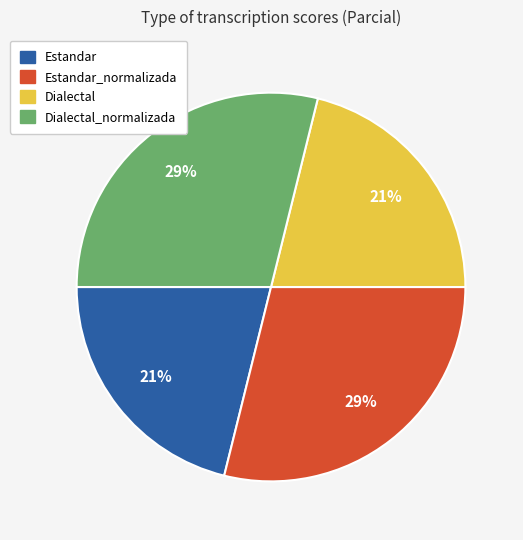

How many segments does this pie chart have?

4